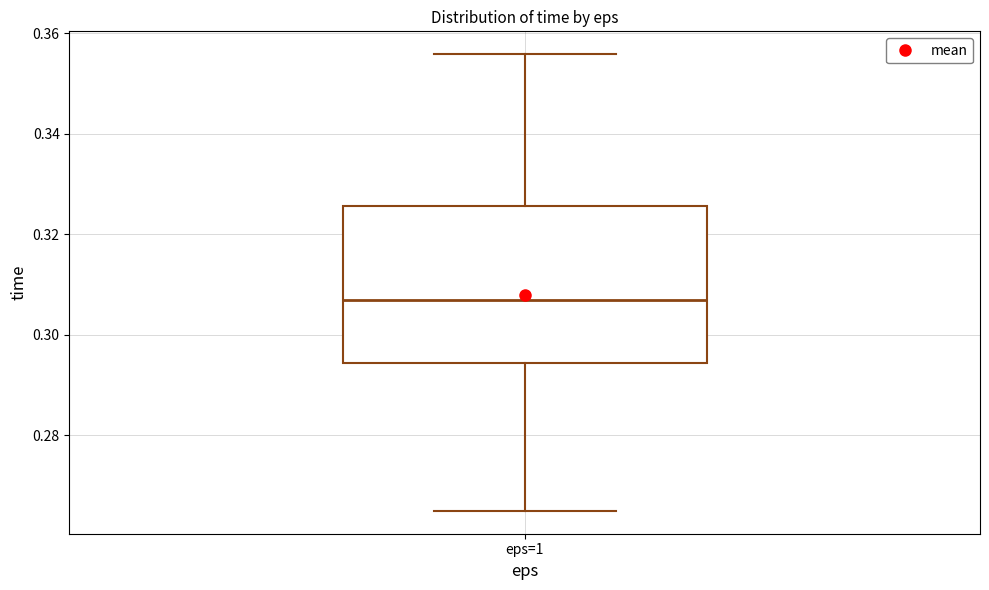

Read this box plot against the y-axis: the position of the median line, the range covered by the box, and the ends of both whiskers. The values are not printed on the chart, so give them approximately, as read against the axis.

median 0.306, box 0.294 to 0.326, whiskers 0.264 to 0.356